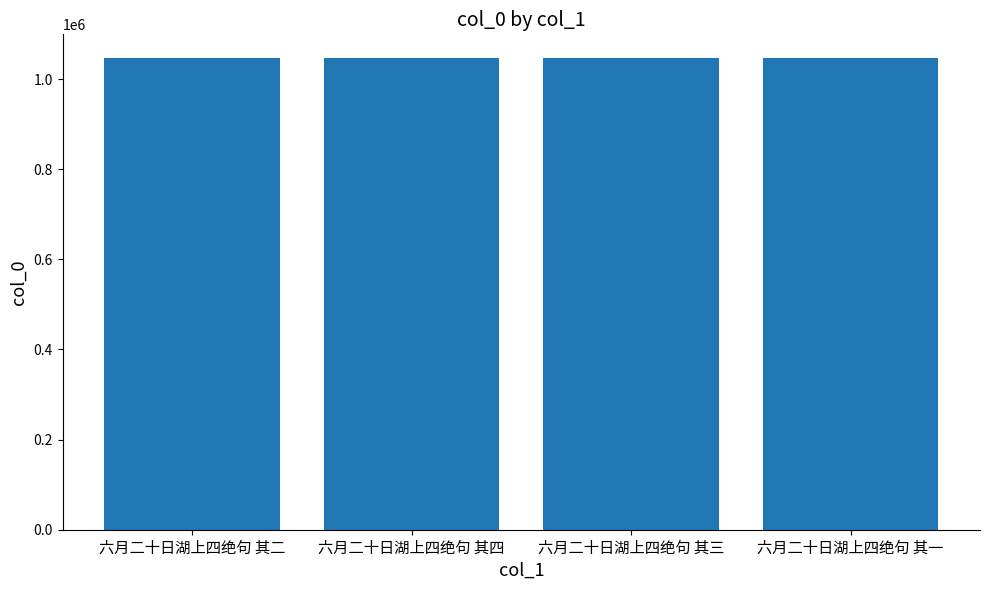

The chart shows a value of 1046919 at 六月二十日湖上四绝句 其四. True or false?

True